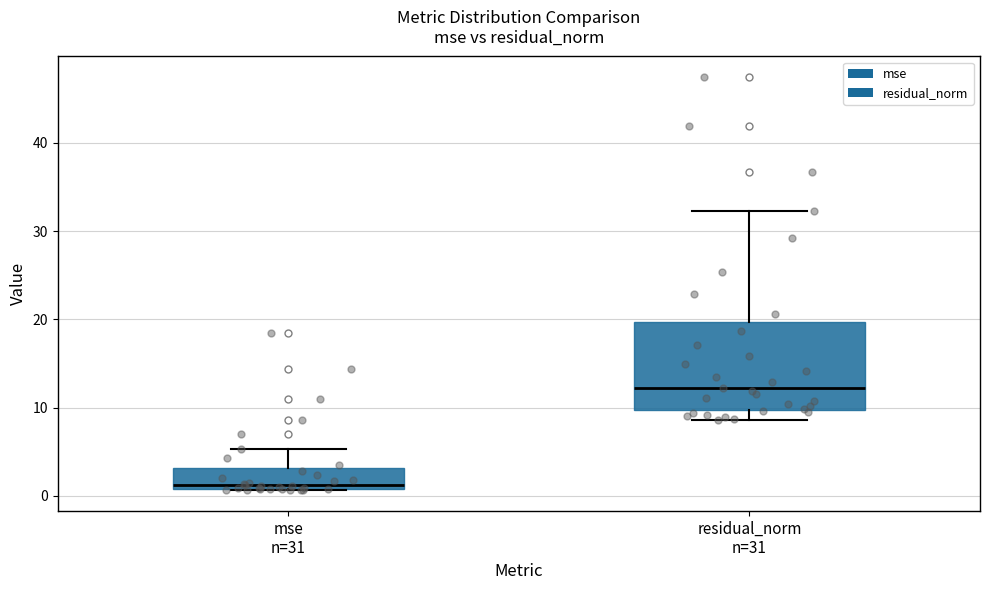

Reading left to right, transcribe this box plot: for each box, give where its median line is, the range the box spans, and where its two whiskers end, as read against the y-axis. The values are not printed on the chart, so give them approximately, as read against the axis.

mse n=31: median 1 (just above the box's lower edge), box 1 to 3, whiskers 1 to 5
residual_norm n=31: median 12, box 10 to 20, whiskers 9 to 32